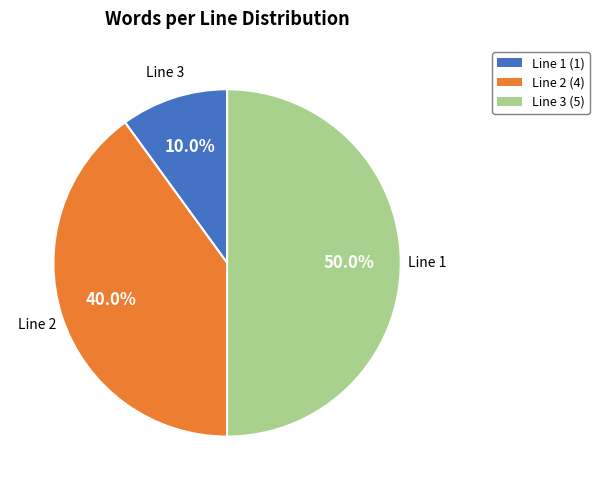

Does اصلاح represent more than half of the total?

No